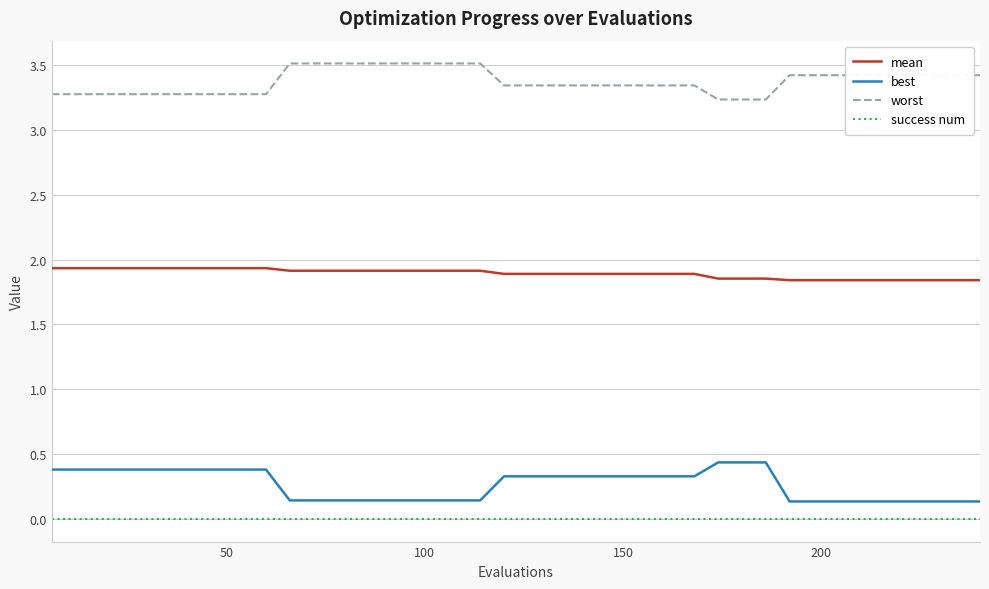

True or false: mean and worst intersect in this chart.

False